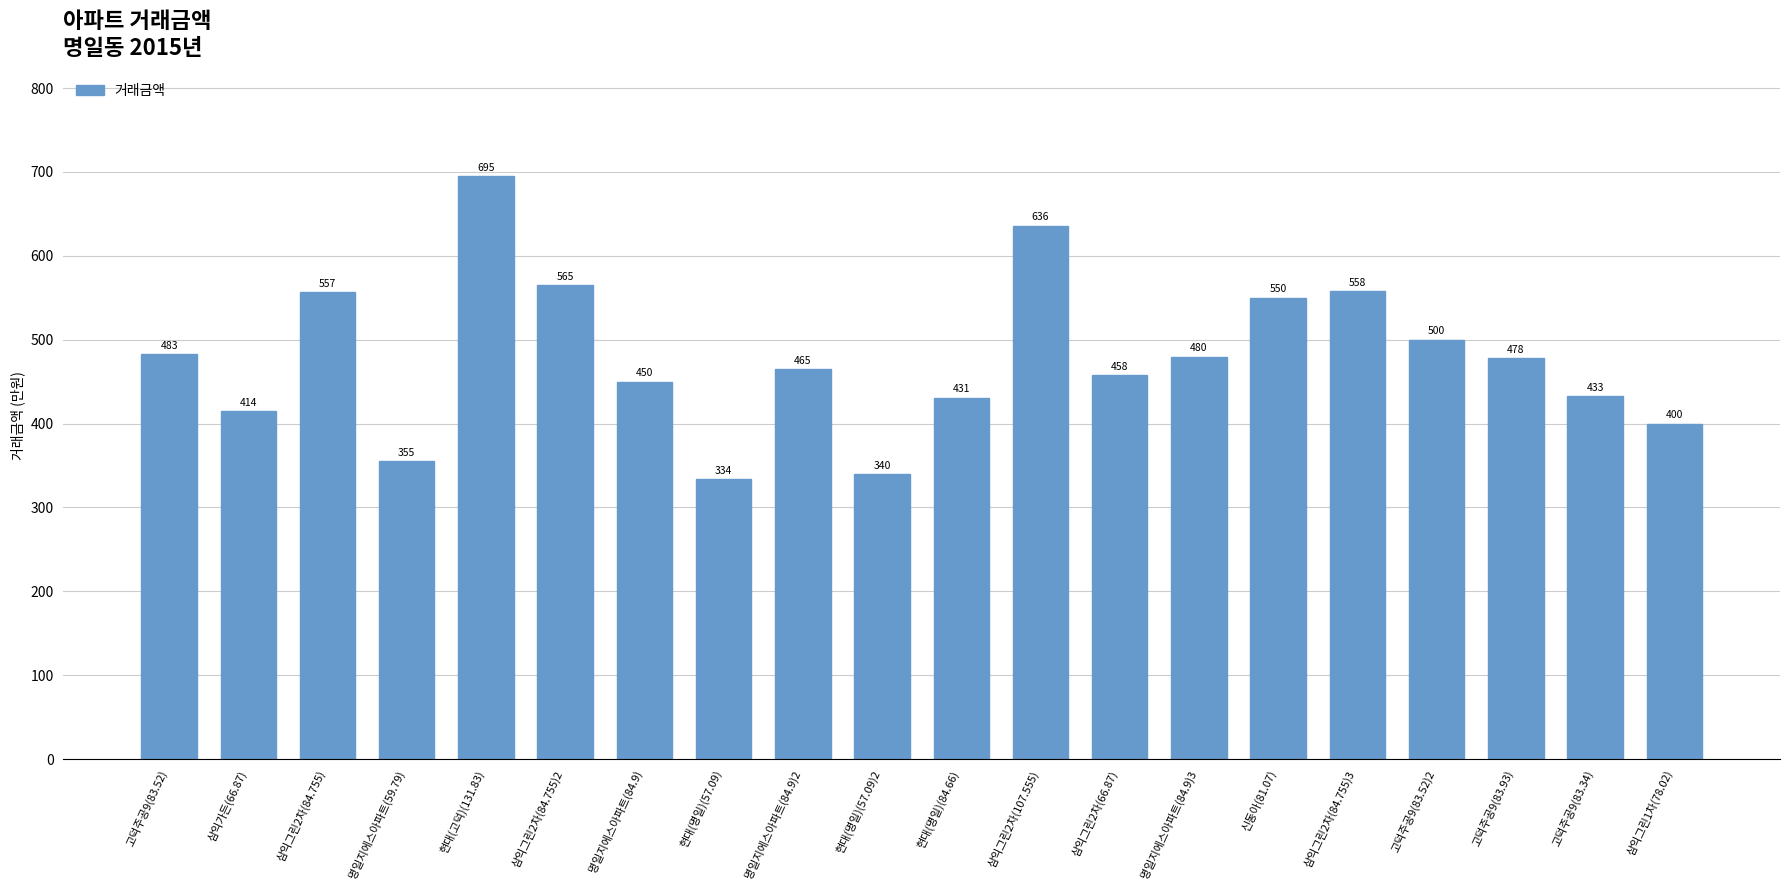

Are the bars horizontal?

No